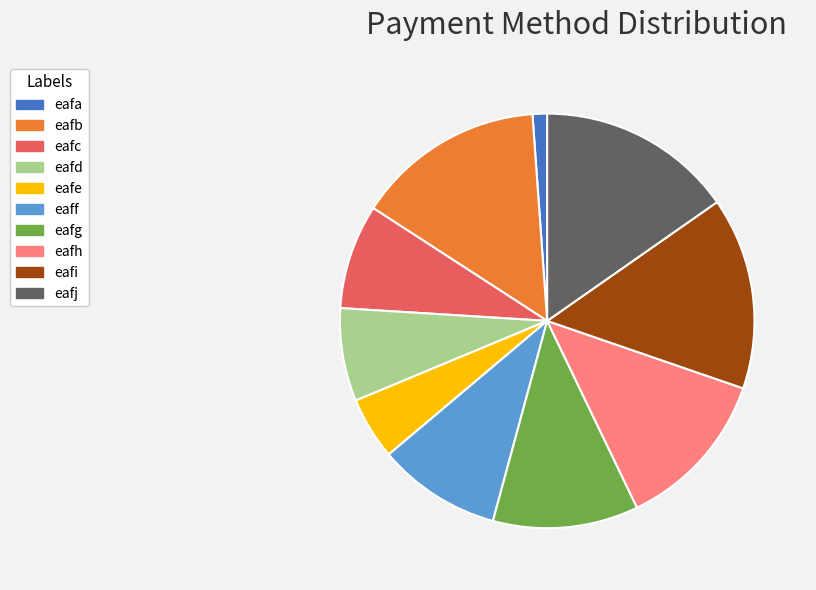

Does eafi account for over 50% of the chart?

No